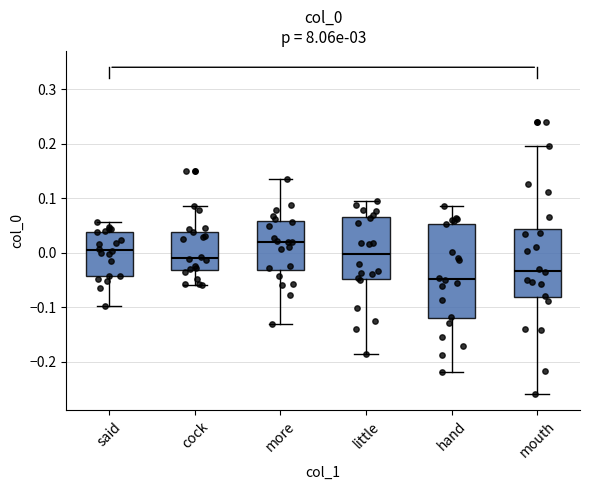

Reading left to right, transcribe this box plot: for each box, give where its median line is, the range the box spans, and where its two whiskers end, as read against the y-axis. The values are not printed on the chart, so give them approximately, as read against the axis.

said: median 0.00, box -0.04 to 0.04, whiskers -0.10 to 0.06
cock: median -0.01, box -0.03 to 0.04, whiskers -0.06 to 0.09
more: median 0.02, box -0.03 to 0.06, whiskers -0.13 to 0.13
little: median 0.00, box -0.05 to 0.07, whiskers -0.19 to 0.09
hand: median -0.05, box -0.12 to 0.05, whiskers -0.22 to 0.09
mouth: median -0.03, box -0.08 to 0.04, whiskers -0.26 to 0.19